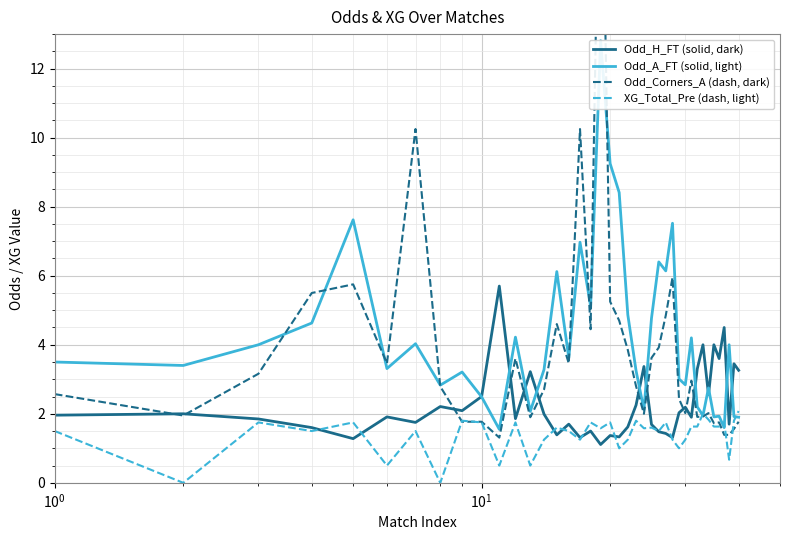

True or false: Odd_H_FT (solid, dark) and Odd_Corners_A (dash, dark) intersect in this chart.

True